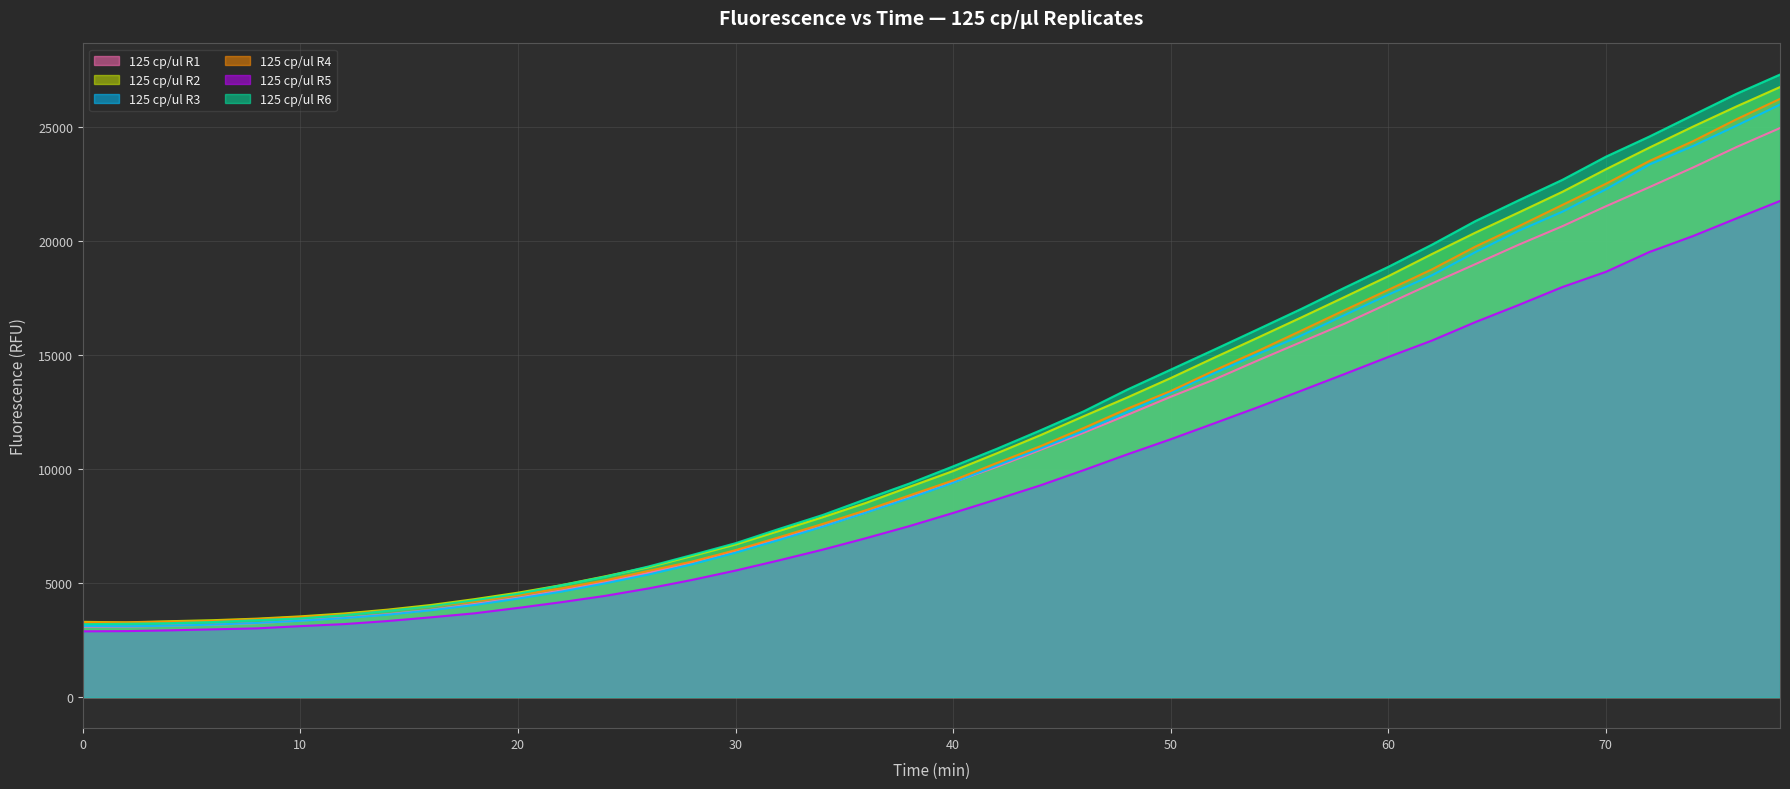

Which series has the largest range (max minus min)?

125 cp/ul R6